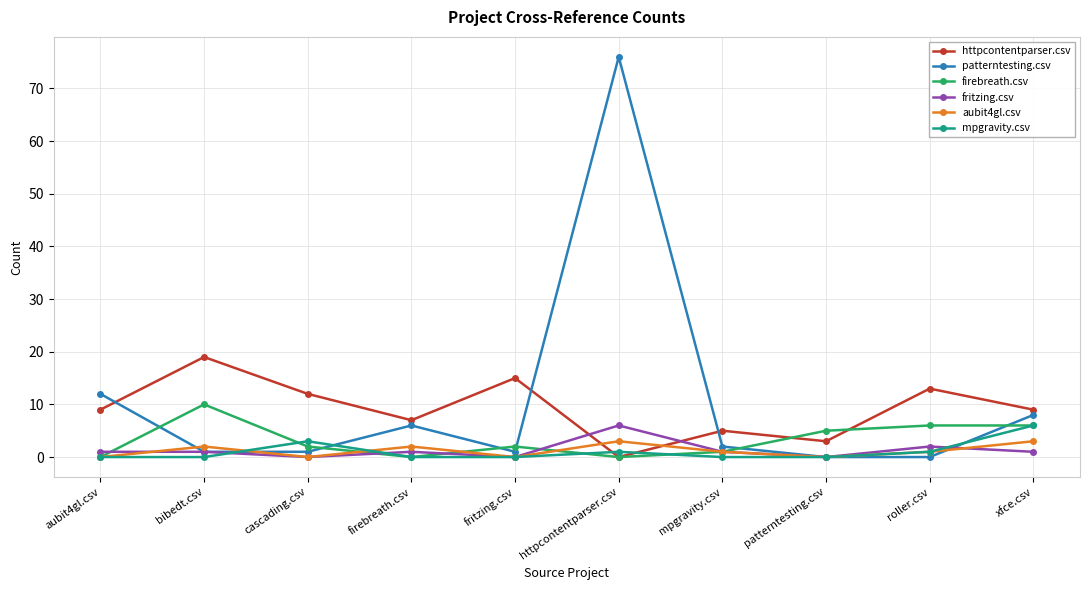

What is the maximum value shown in the chart?

76